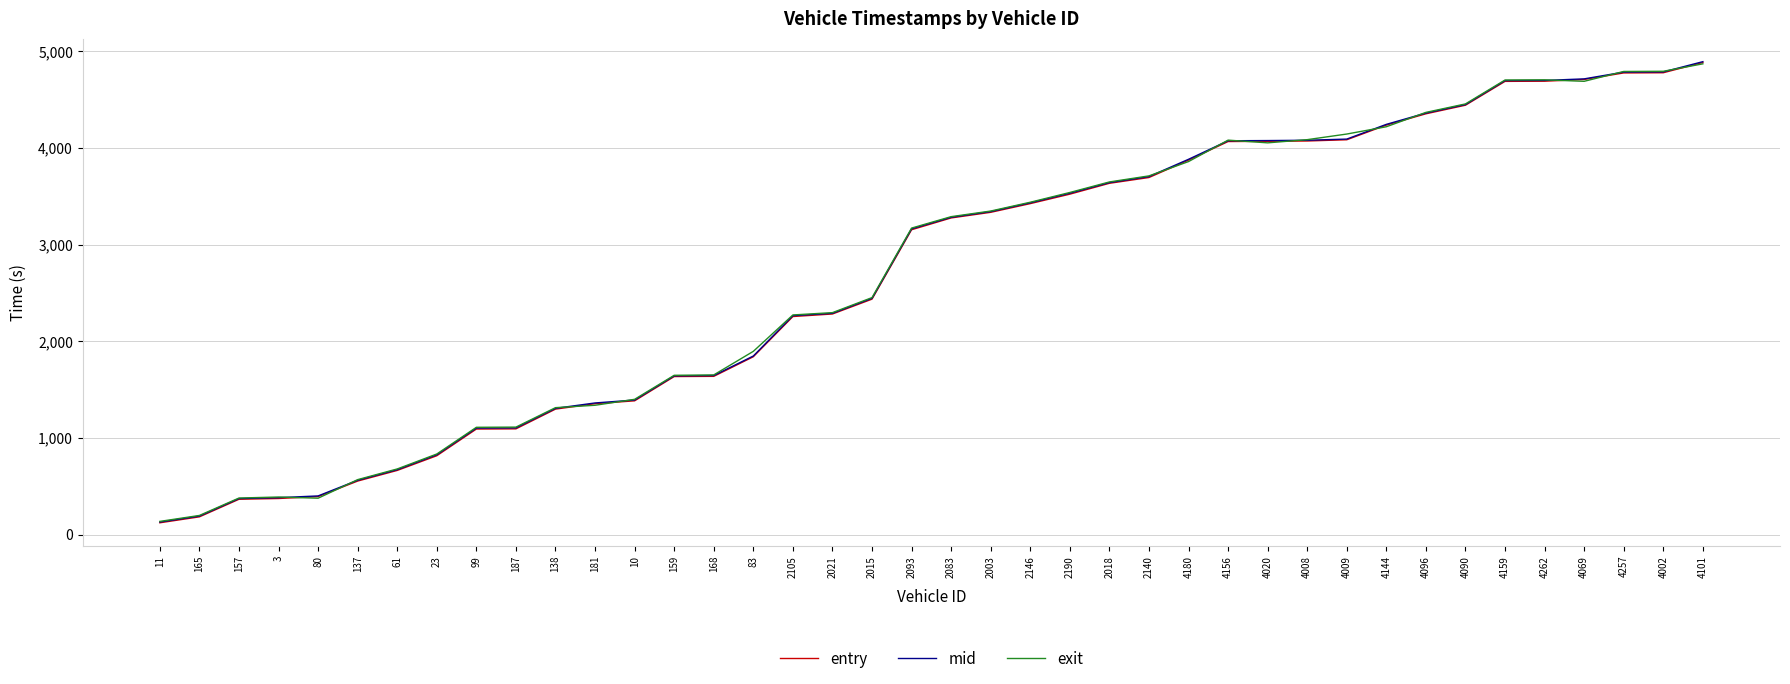

Is it true that exit equals 389.1 at 3?

True